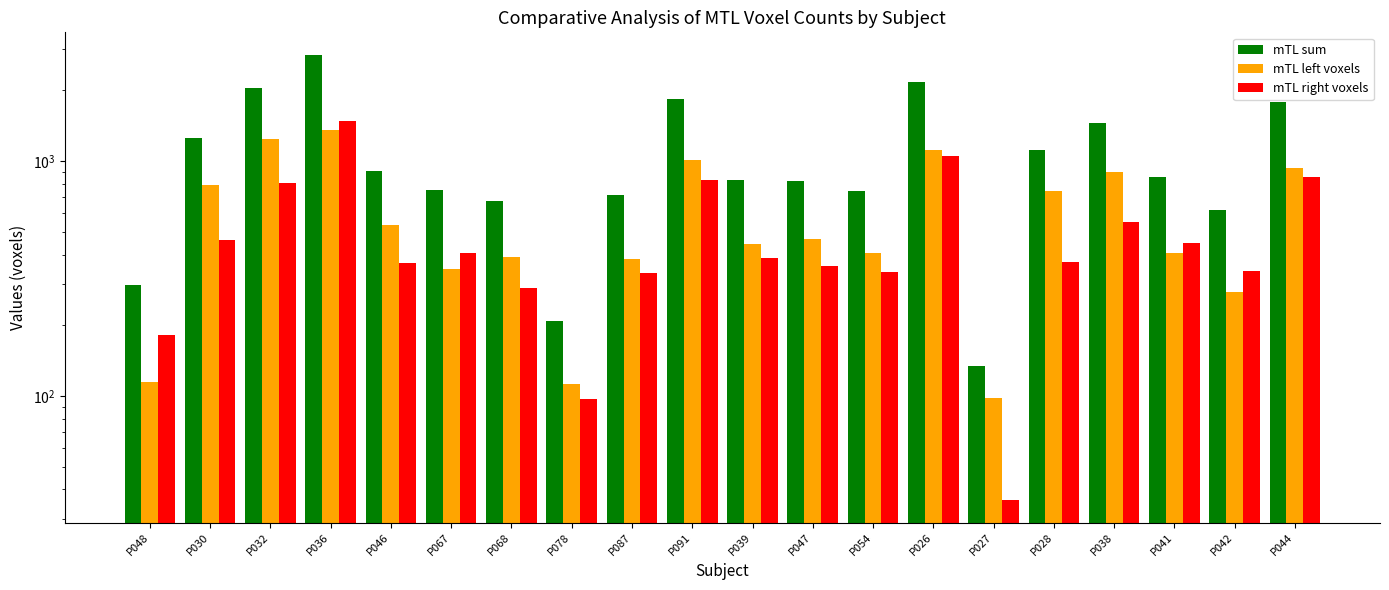

At which label does mTL right voxels first exceed 386?

P030